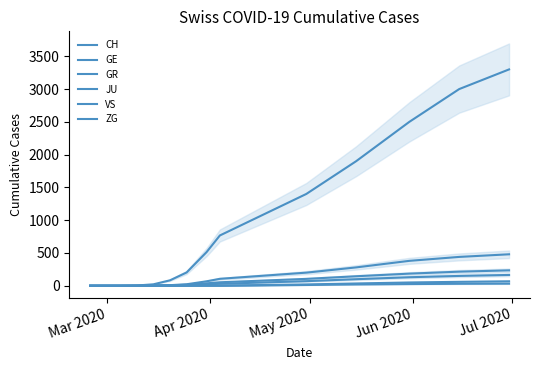

What are all the series names shown in the legend?

CH, GE, GR, JU, VS, ZG